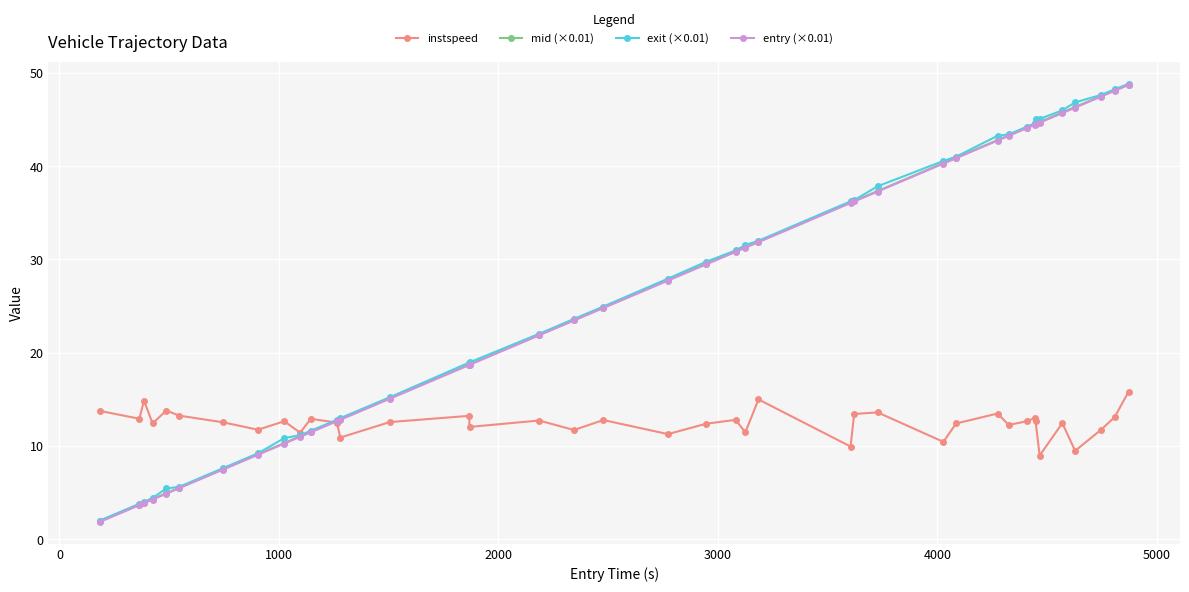

How many lines are shown in the chart?

4